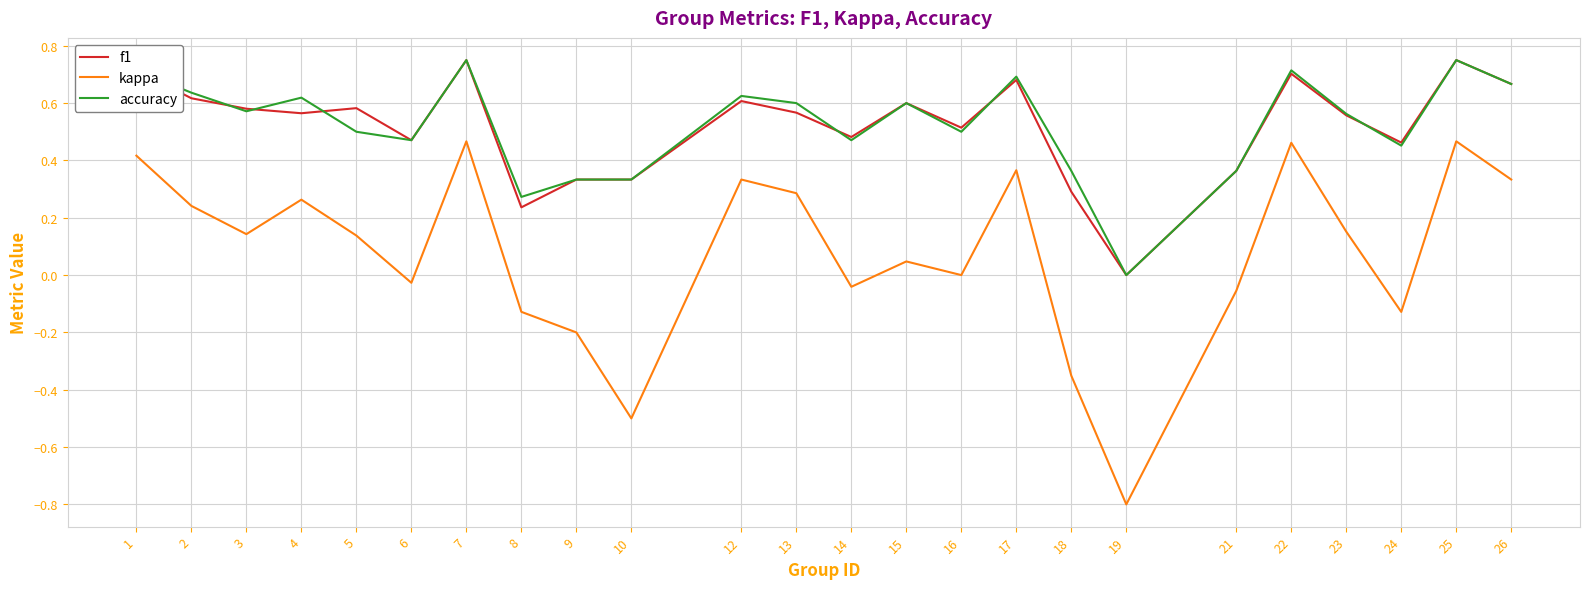

Between 21 and 25, which series saw the biggest shift?

kappa